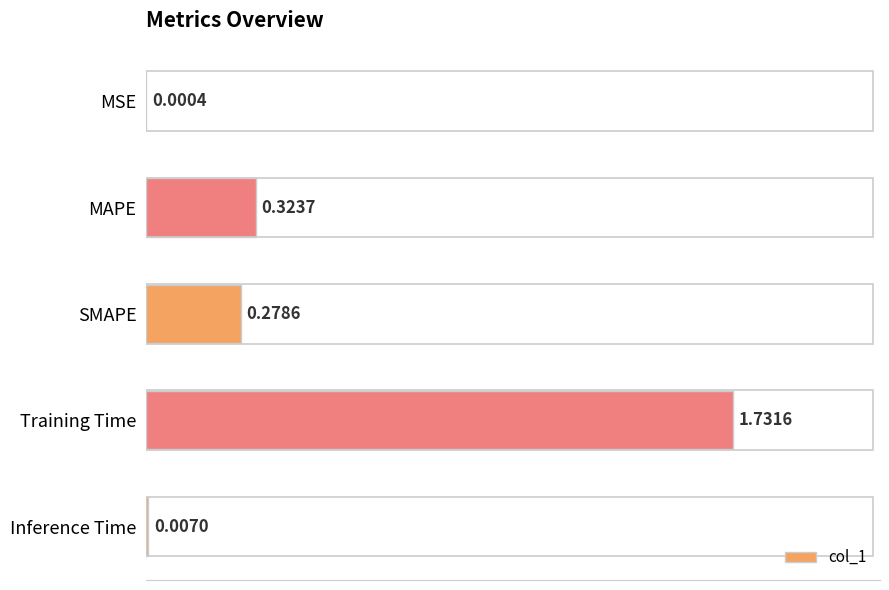

Count the number of data series in this chart.

1